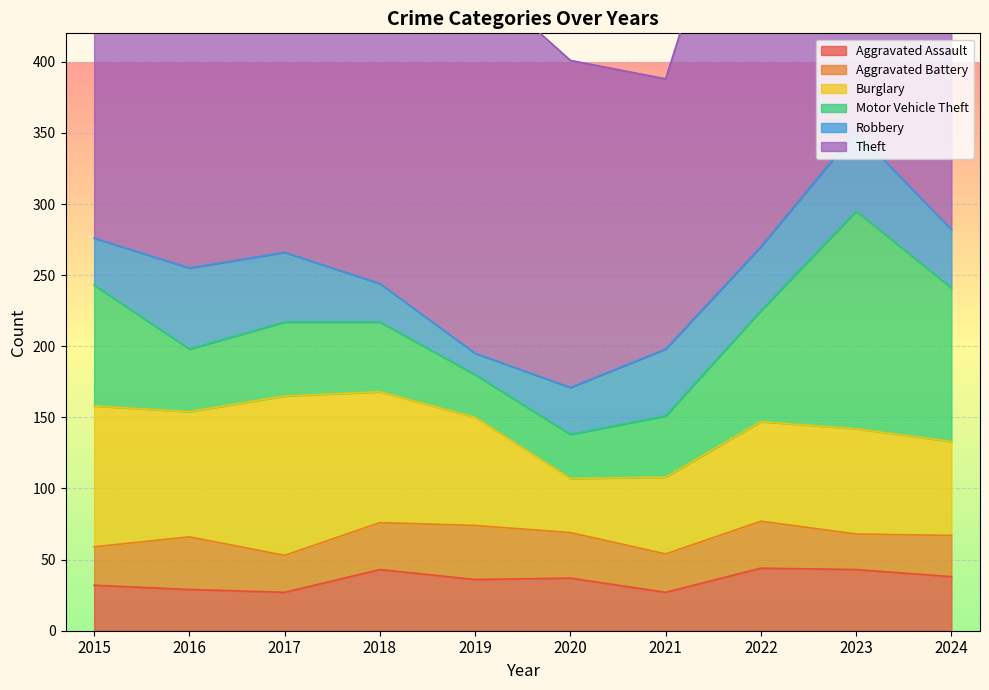

Is it true that Robbery equals 8 at 2019?

False